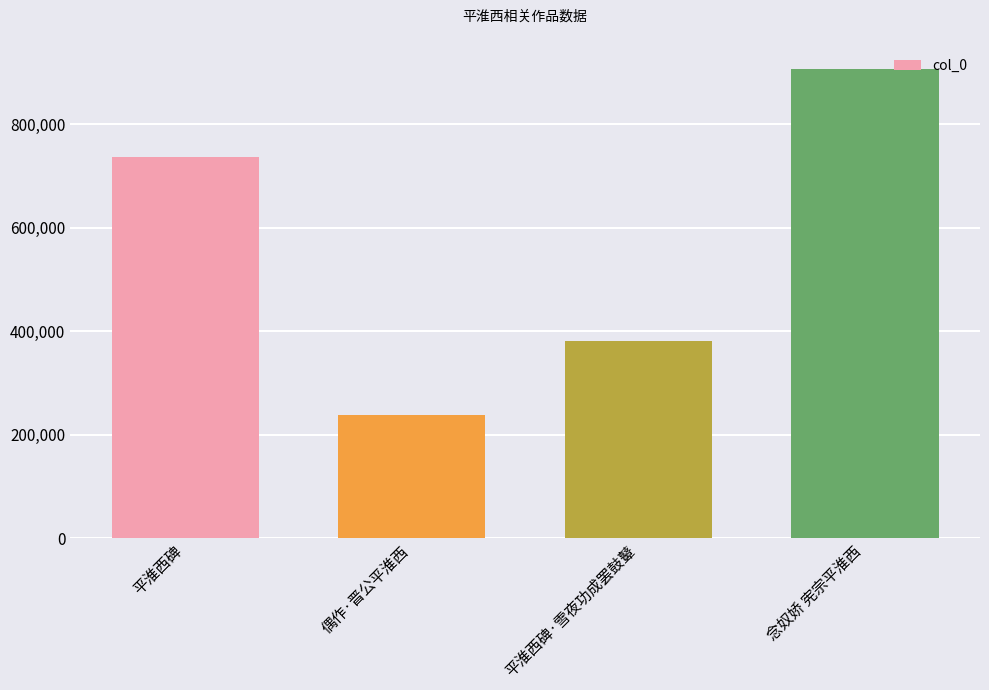

Are the bars horizontal?

No